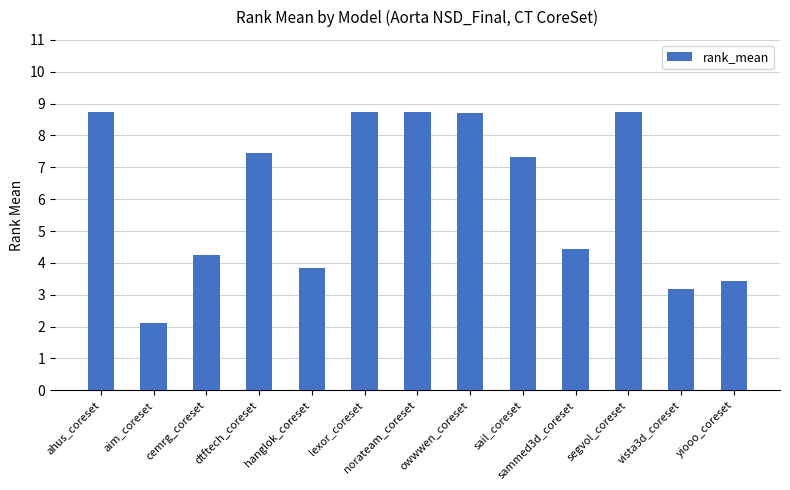

How many data points are less than 7?

6